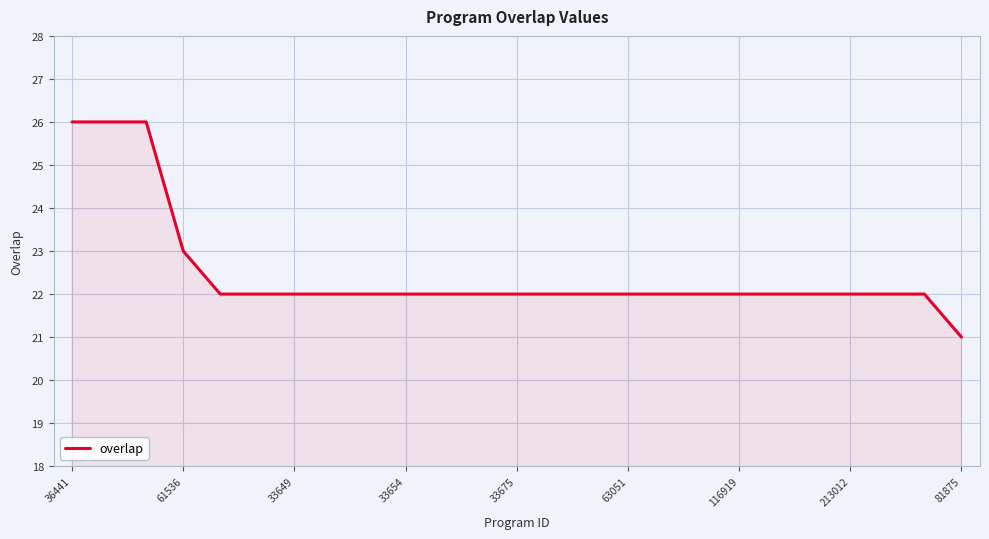

What is the greatest value displayed?

26